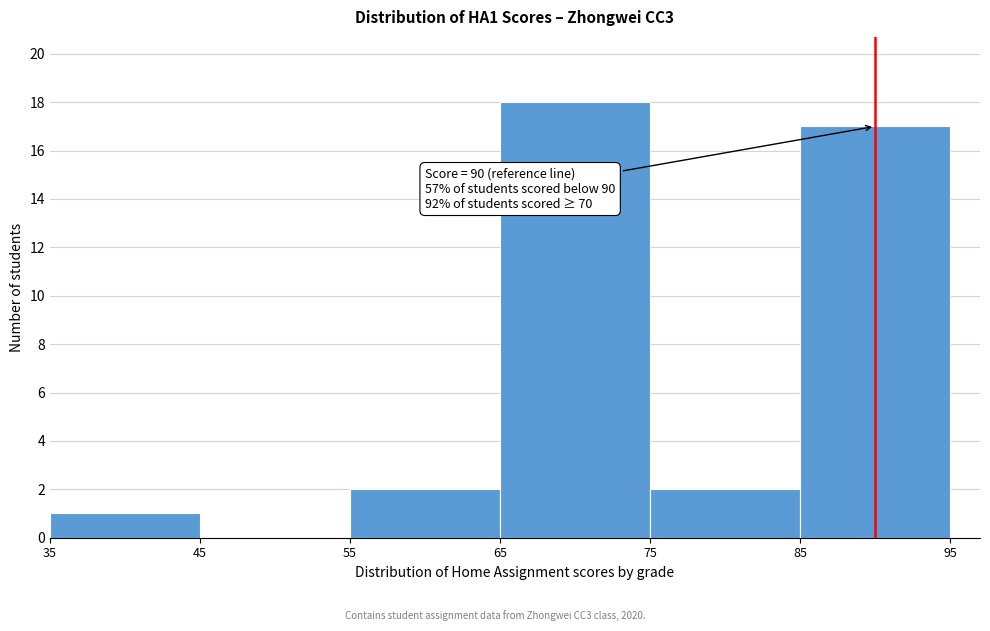

Which range on the x-axis has the tallest bar?

65 to 75